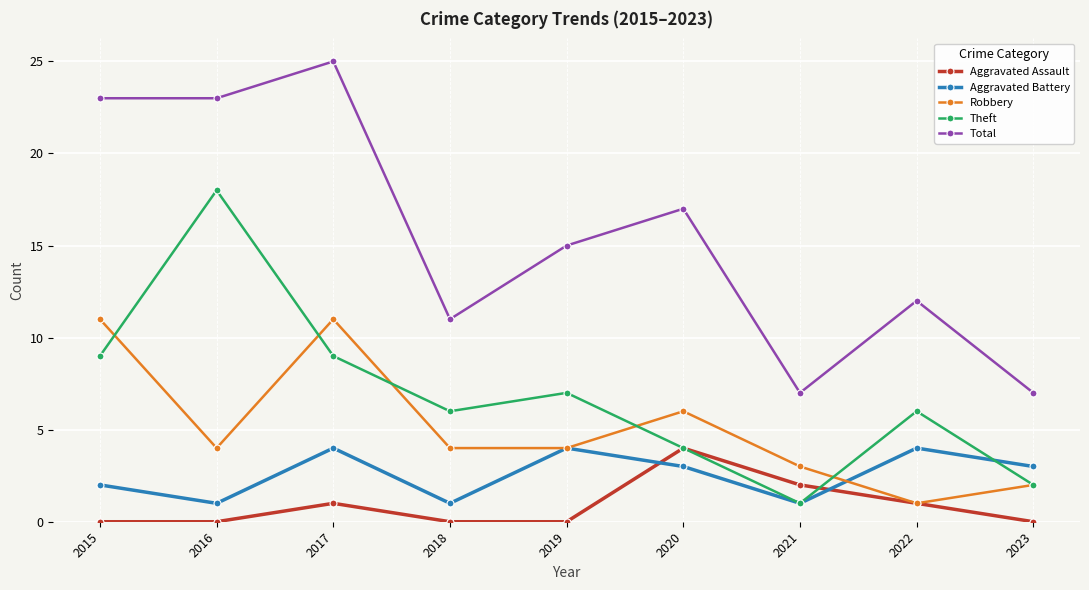

What is the value of the Aggravated Battery point at the 7th from the left?

1